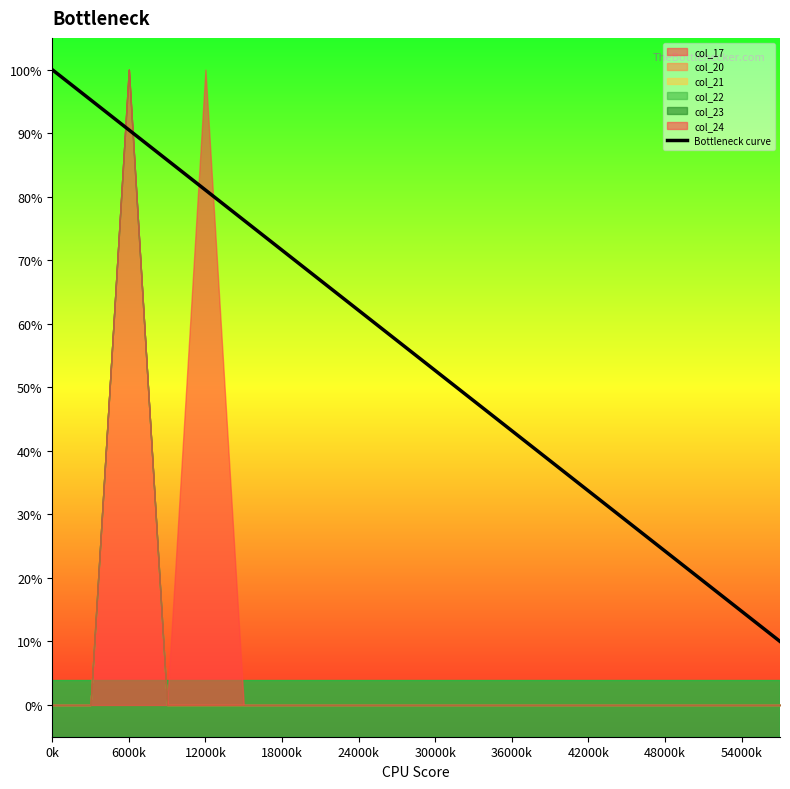

What is the average value?

0.6